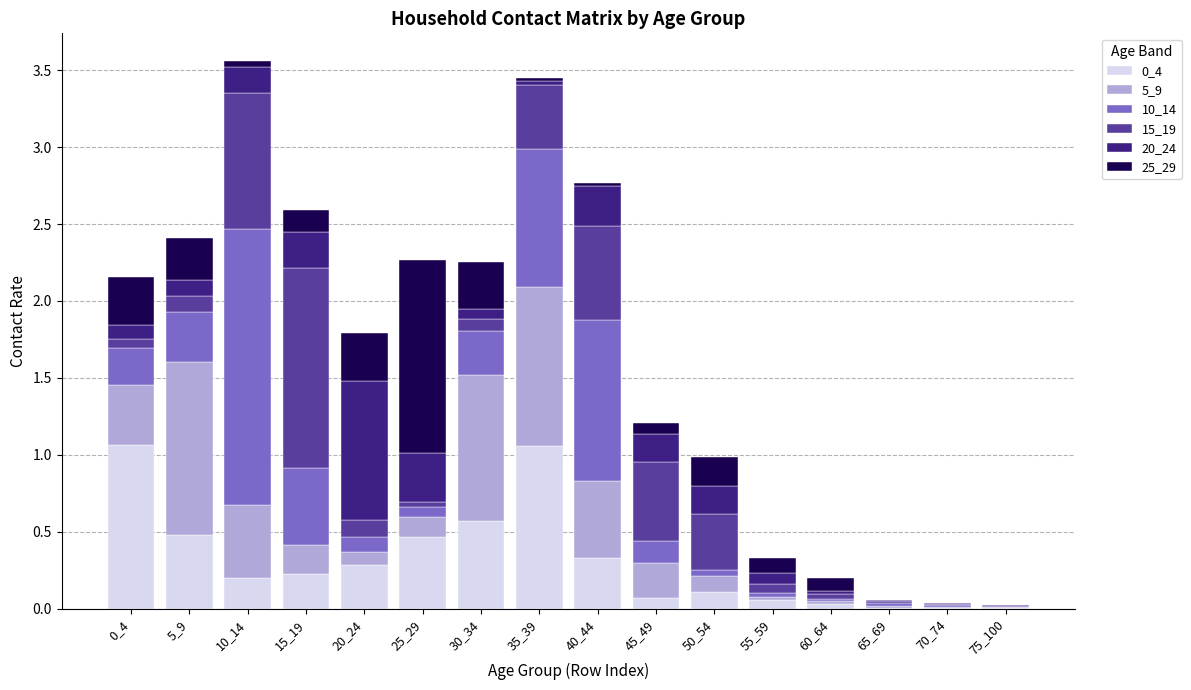

Rank the series by their maximum value, from lowest to highest.

20_24, 0_4, 5_9, 25_29, 15_19, 10_14